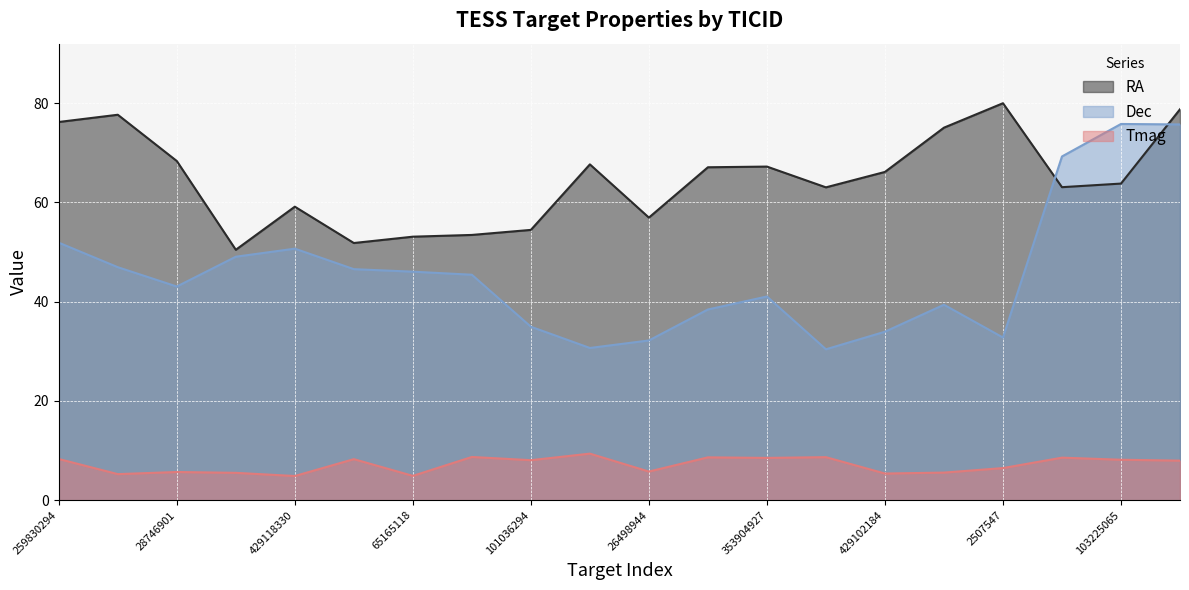

Reading left to right, list all the values displayed in this chart.

RA: 76.2	77.7	68.4	50.5	59.2	51.8	53.1	53.5	54.5	67.7	57.0	67.1	67.2	63.1	66.2	75.1	80.0	63.1	63.8	78.8
Dec: 51.9	47.0	43.1	49.1	50.7	46.6	46.1	45.4	35.0	30.7	32.2	38.4	41.1	30.4	34.0	39.4	32.8	69.3	75.8	75.7
Tmag: 8.3	5.3	5.7	5.5	4.9	8.3	4.9	8.7	8.1	9.4	5.8	8.6	8.5	8.7	5.4	5.6	6.5	8.6	8.2	8.0